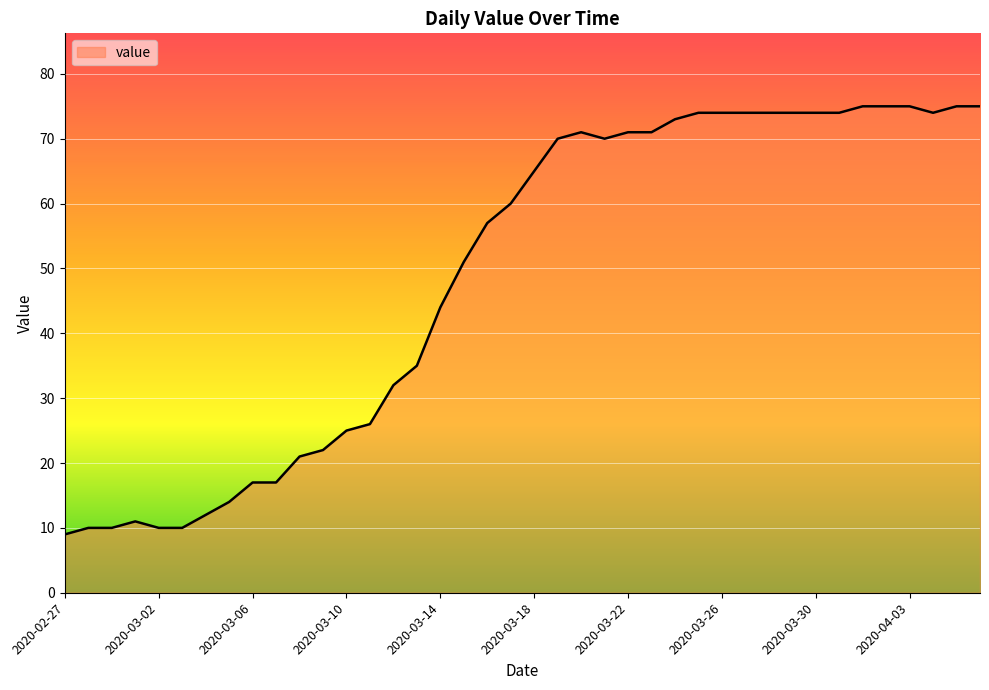

What is the maximum value shown in the chart?

75